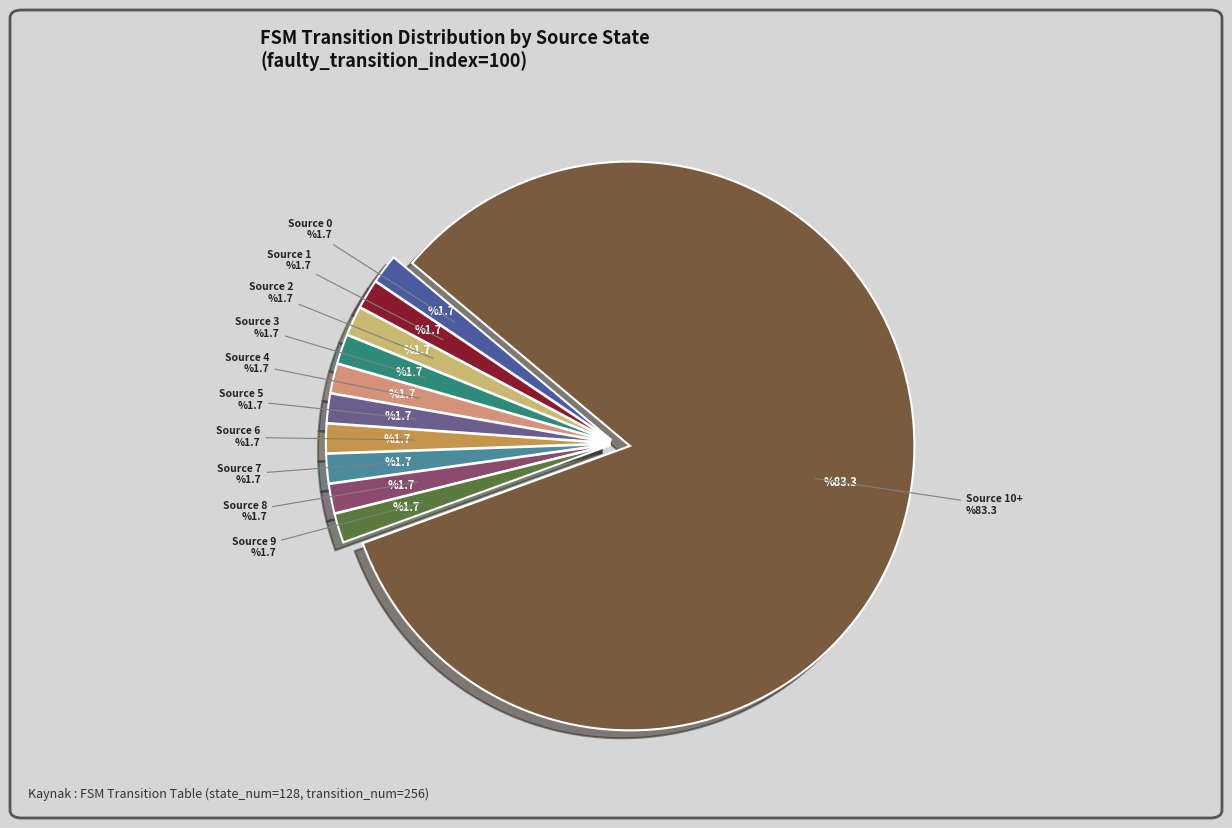

Is it true that 7,127,b is 20% of the pie?

False